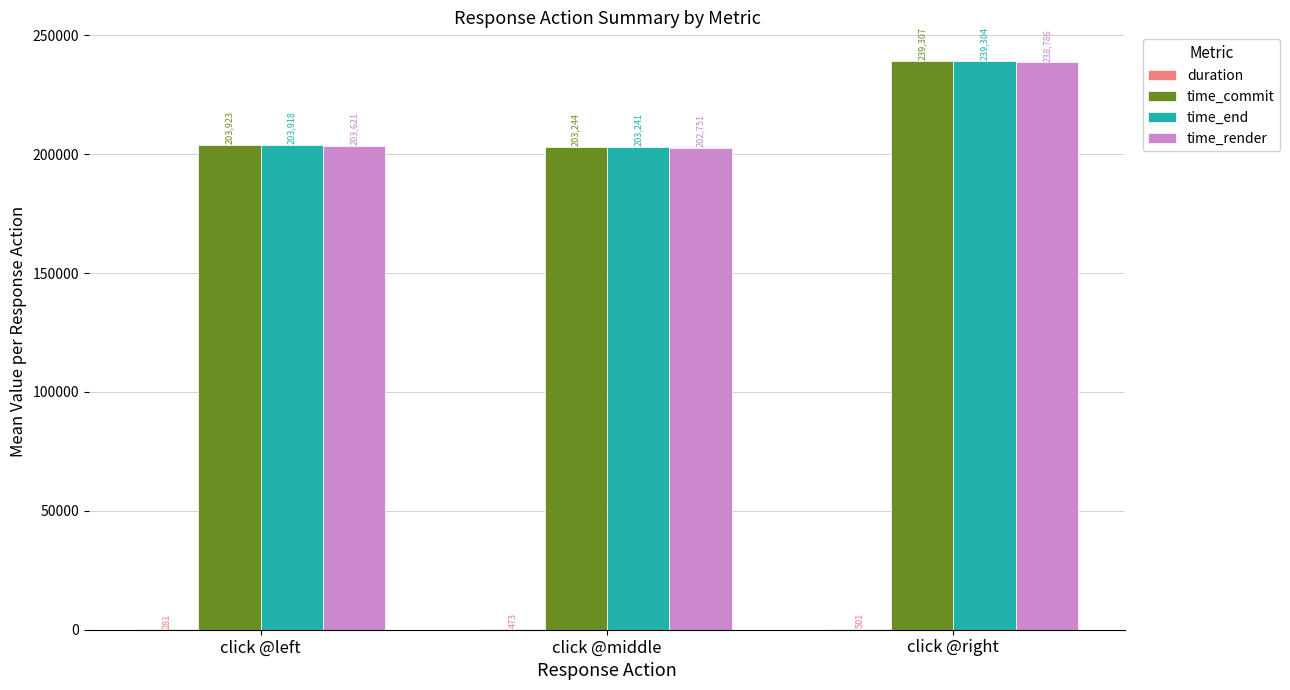

What value does the time_commit series have at click @right?

239306.9